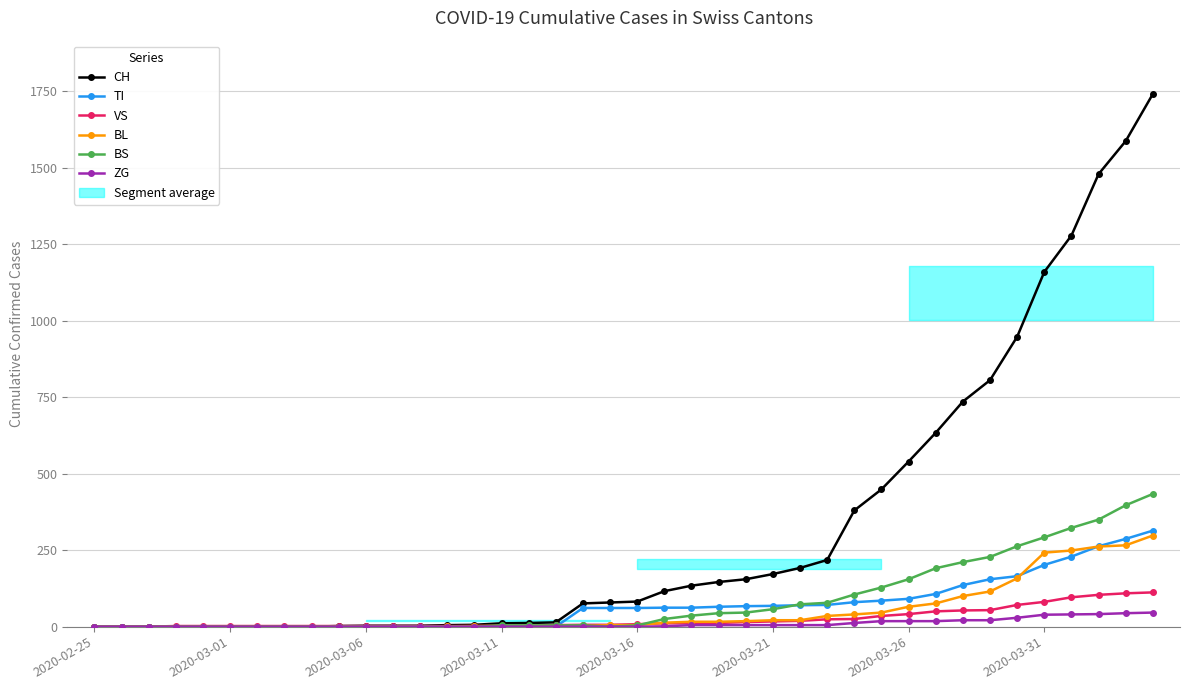

How many values in the CH series exceed 82?

19